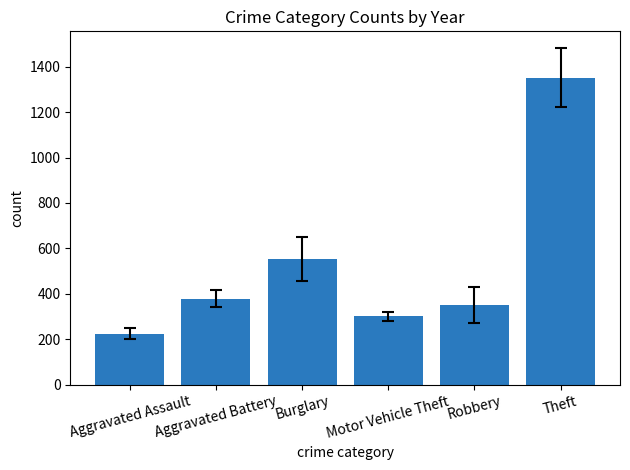

True or false: the data shows 200.9 at Robbery.

False